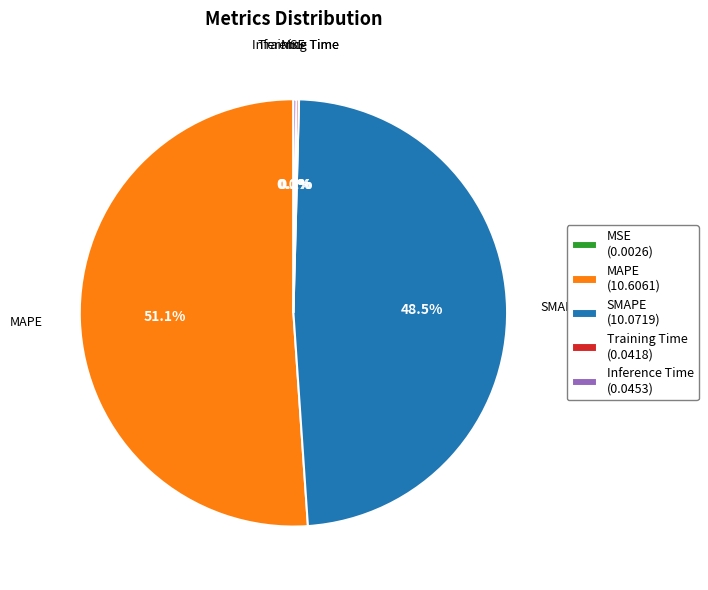

What percentage do SMAPE (10.0719) and MAPE (10.6061) together represent?

99.6%